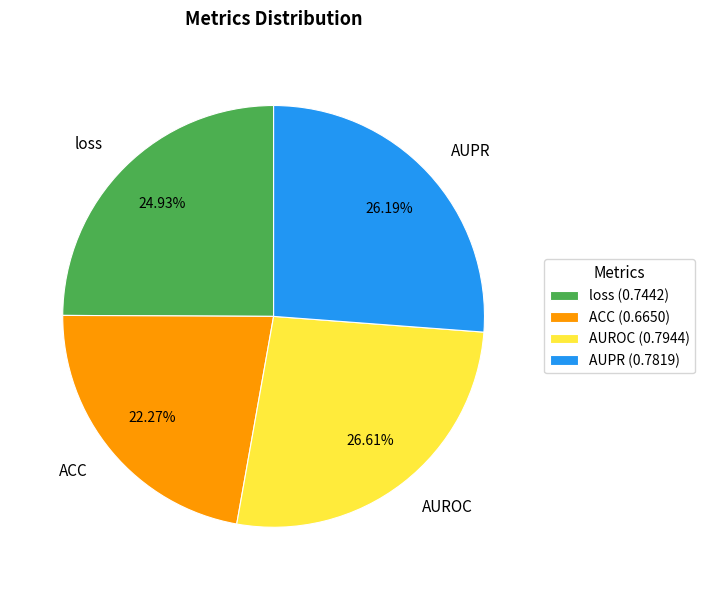

Combined, what portion of the pie is ACC and loss?

47.2%